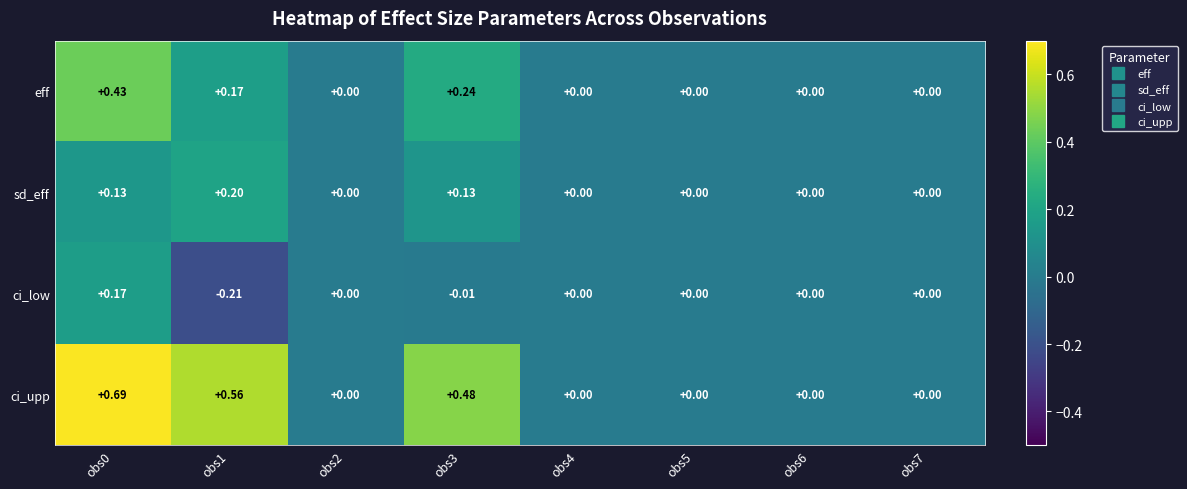

At obs1, list the series in order from largest to smallest.

ci_upp, sd_eff, eff, ci_low